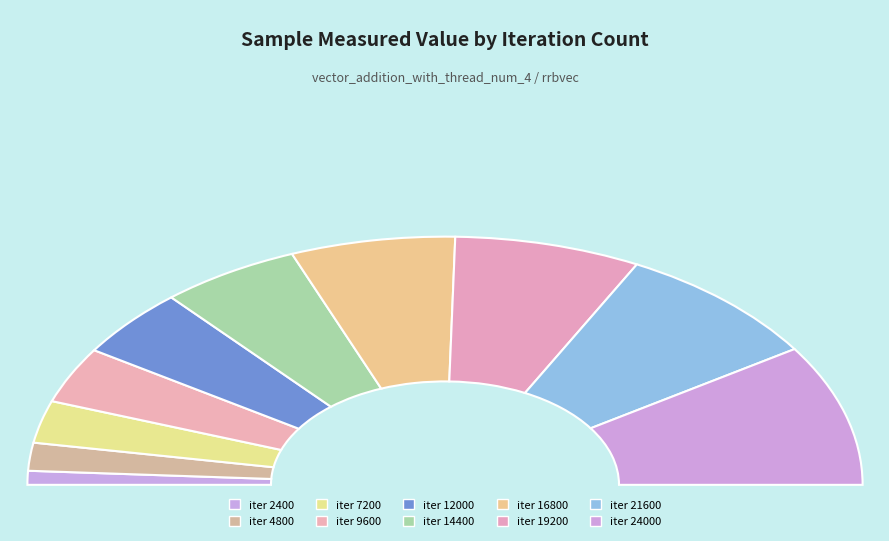

Which slice is the largest?

24000